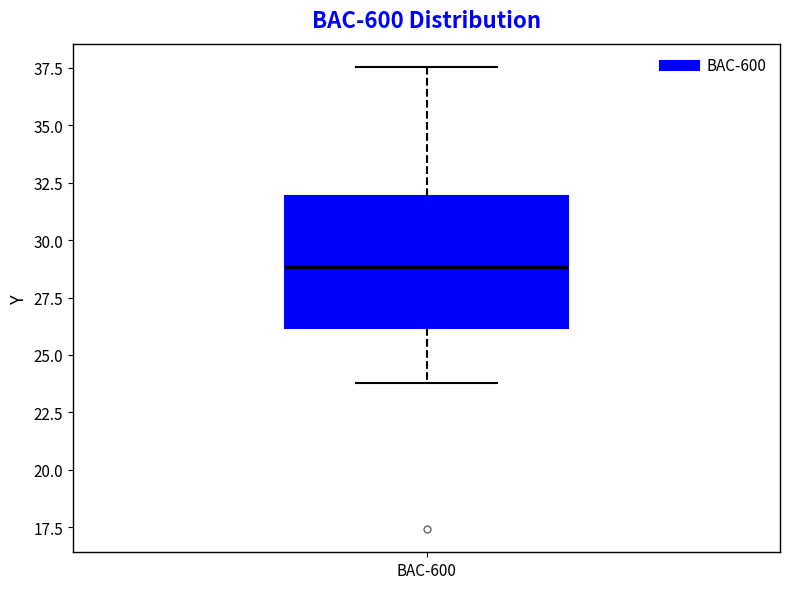

Read this box plot against the y-axis: the position of the median line, the range covered by the box, and the ends of both whiskers. The values are not printed on the chart, so give them approximately, as read against the axis.

median 29.0, box 26.0 to 32.0, whiskers 24.0 to 37.5